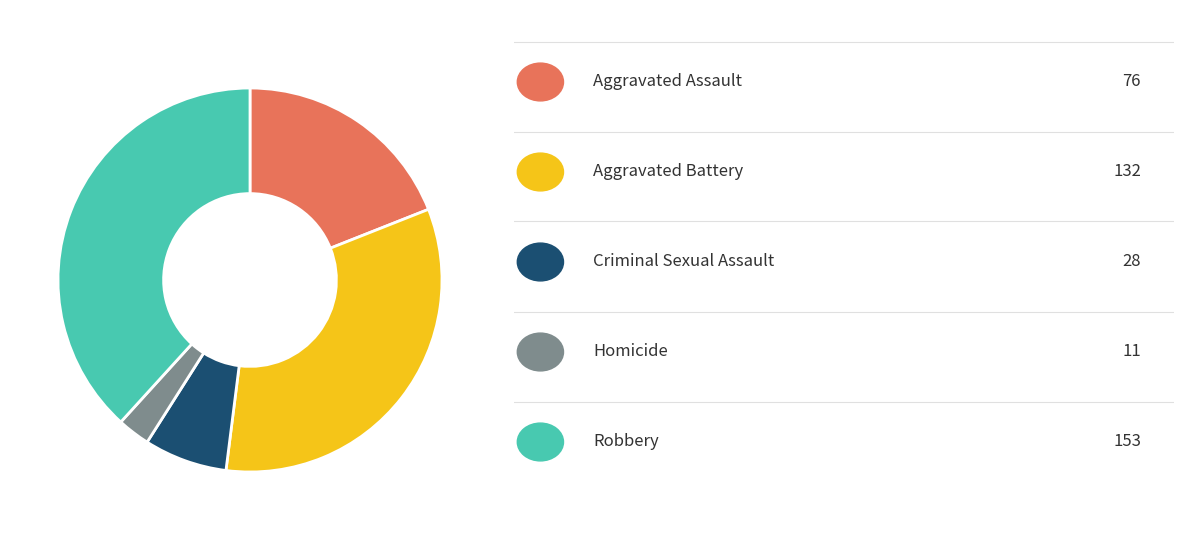

Does any single category account for the majority?

No